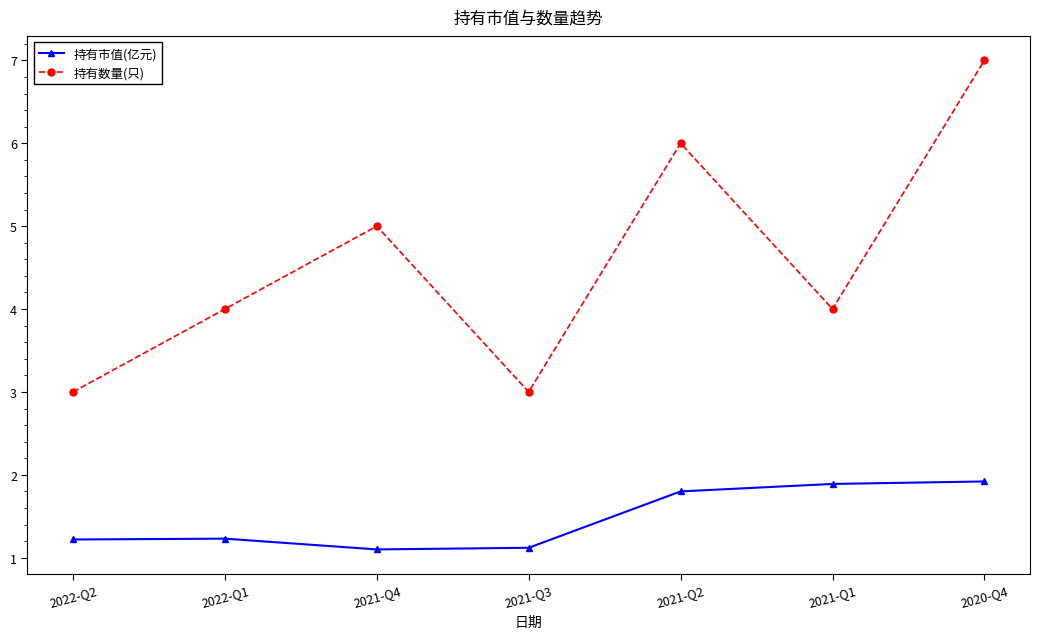

What is the sum of all 持有数量(只) values?

32.0